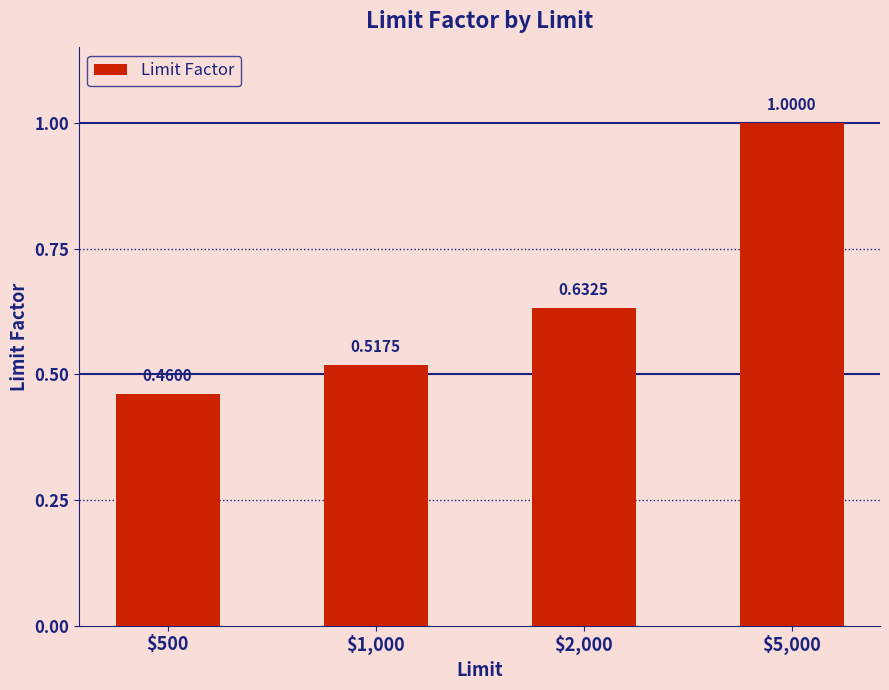

What is the average value?

0.7